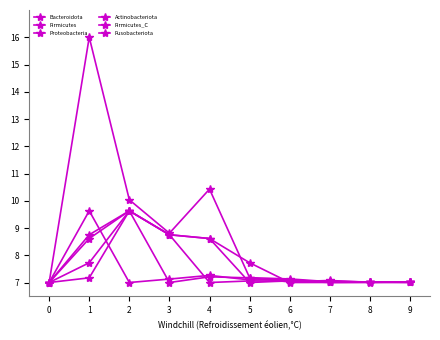

At which label does Firmicutes first exceed 7?

1